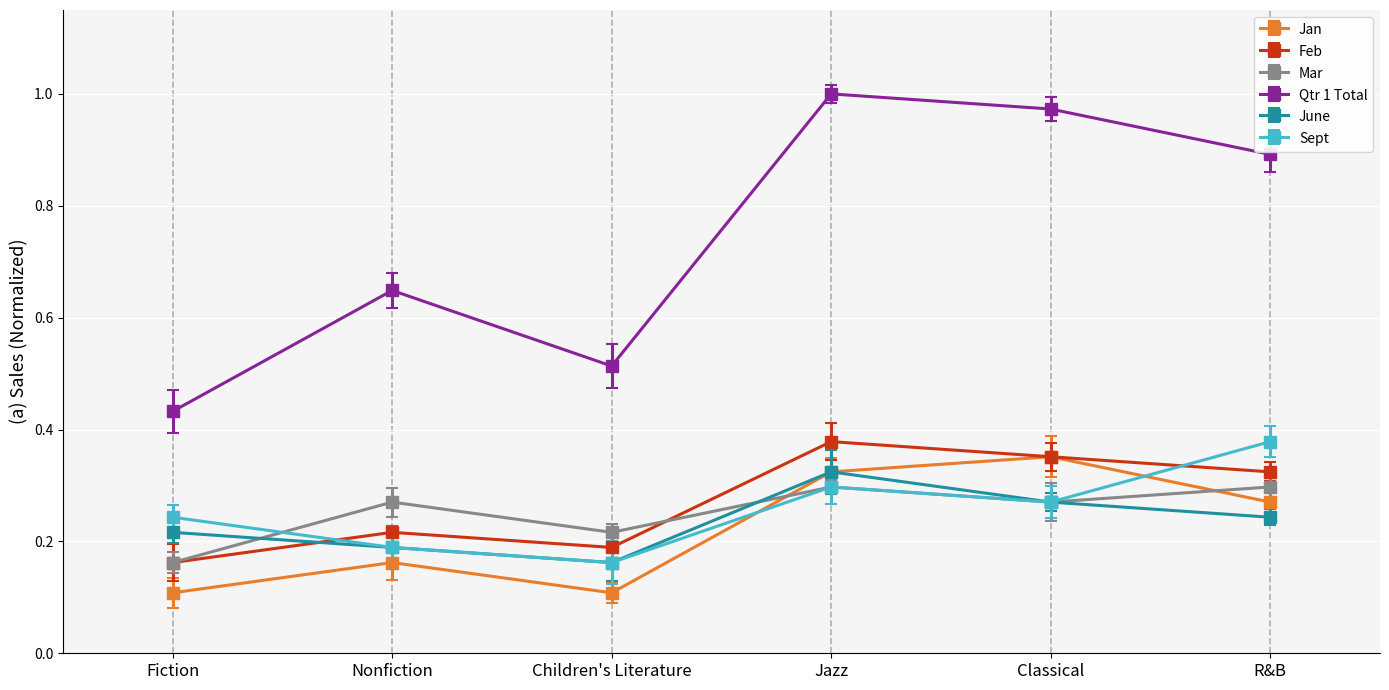

Reading right to left, list all the values displayed in this chart.

Jan: 0.3	0.4	0.3	0.1	0.2	0.1
Feb: 0.3	0.4	0.4	0.2	0.2	0.2
Mar: 0.3	0.3	0.3	0.2	0.3	0.2
Qtr 1 Total: 0.9	1.0	1.0	0.5	0.6	0.4
June: 0.2	0.3	0.3	0.2	0.2	0.2
Sept: 0.4	0.3	0.3	0.2	0.2	0.2